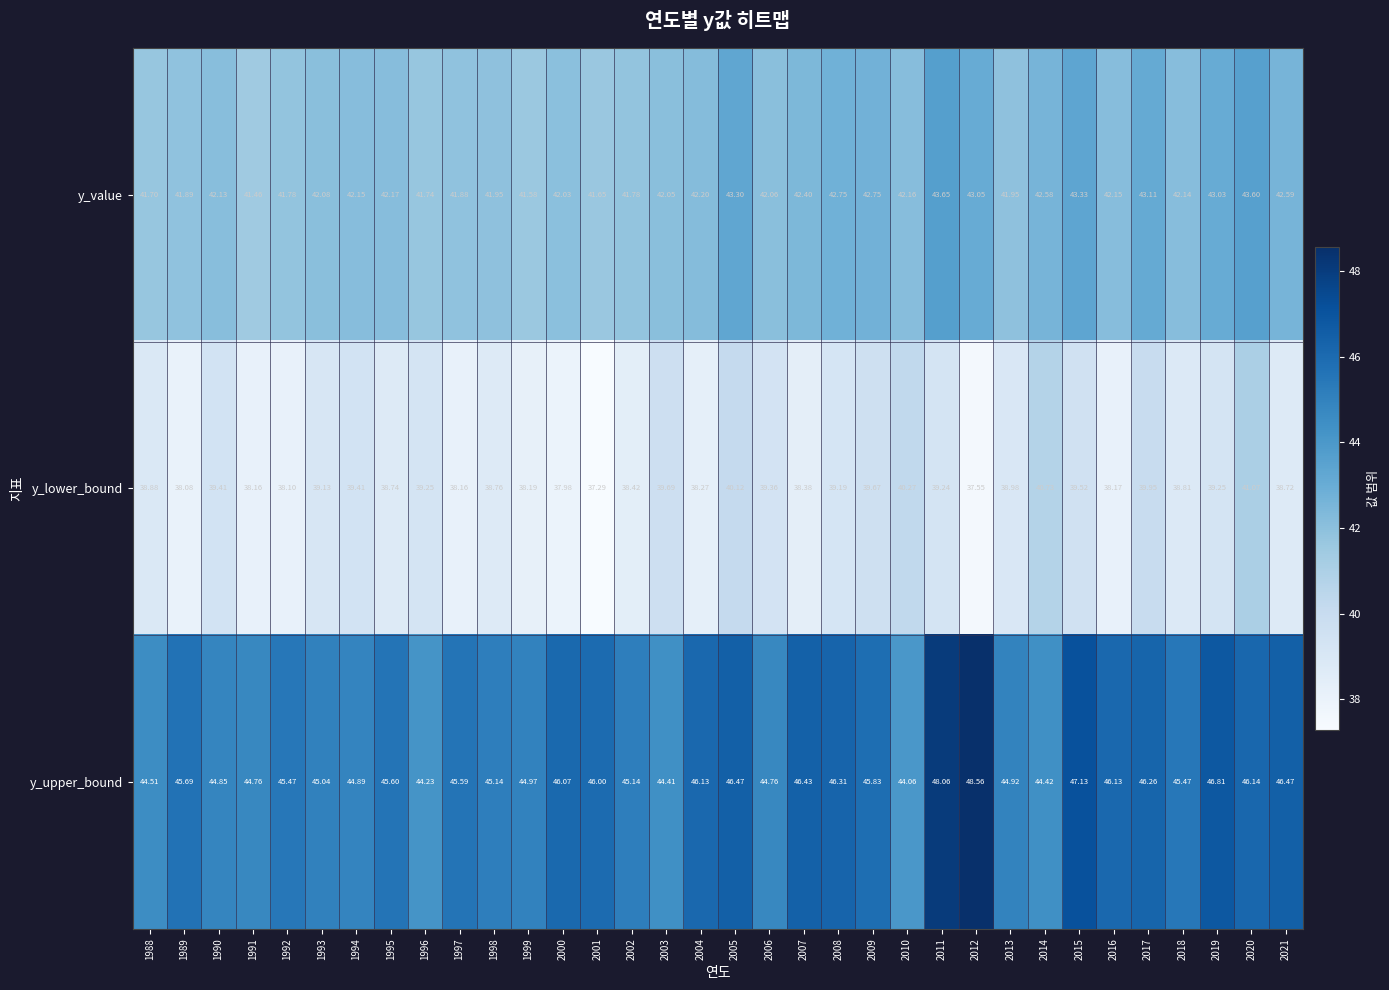

List the series in order of their overall mean, lowest first.

y_lower_bound, y_value, y_upper_bound